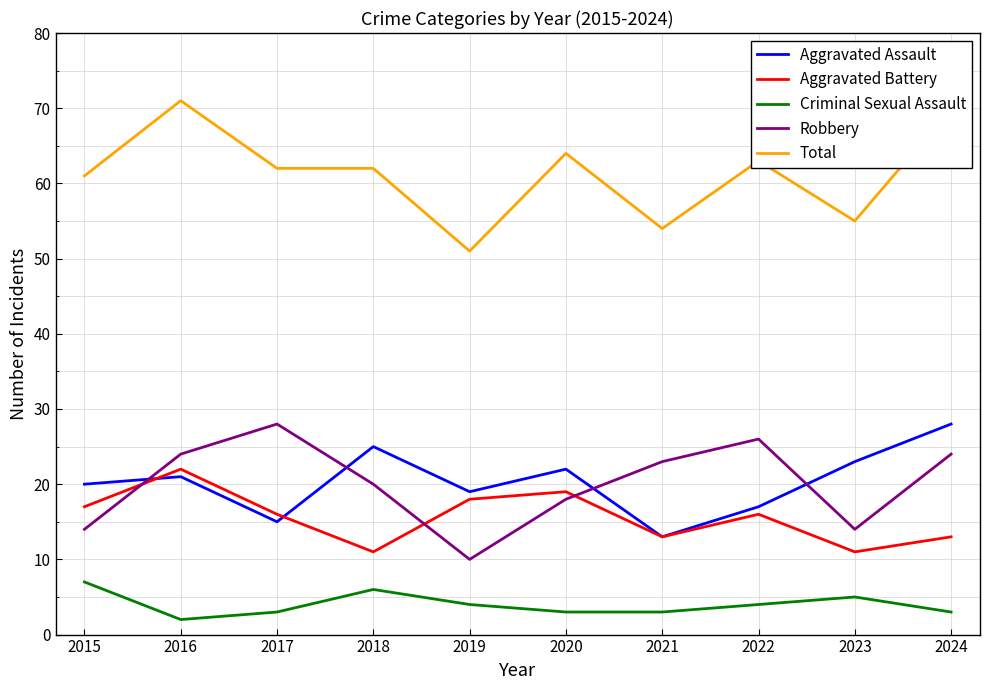

Read the Robbery value at 2019.

10